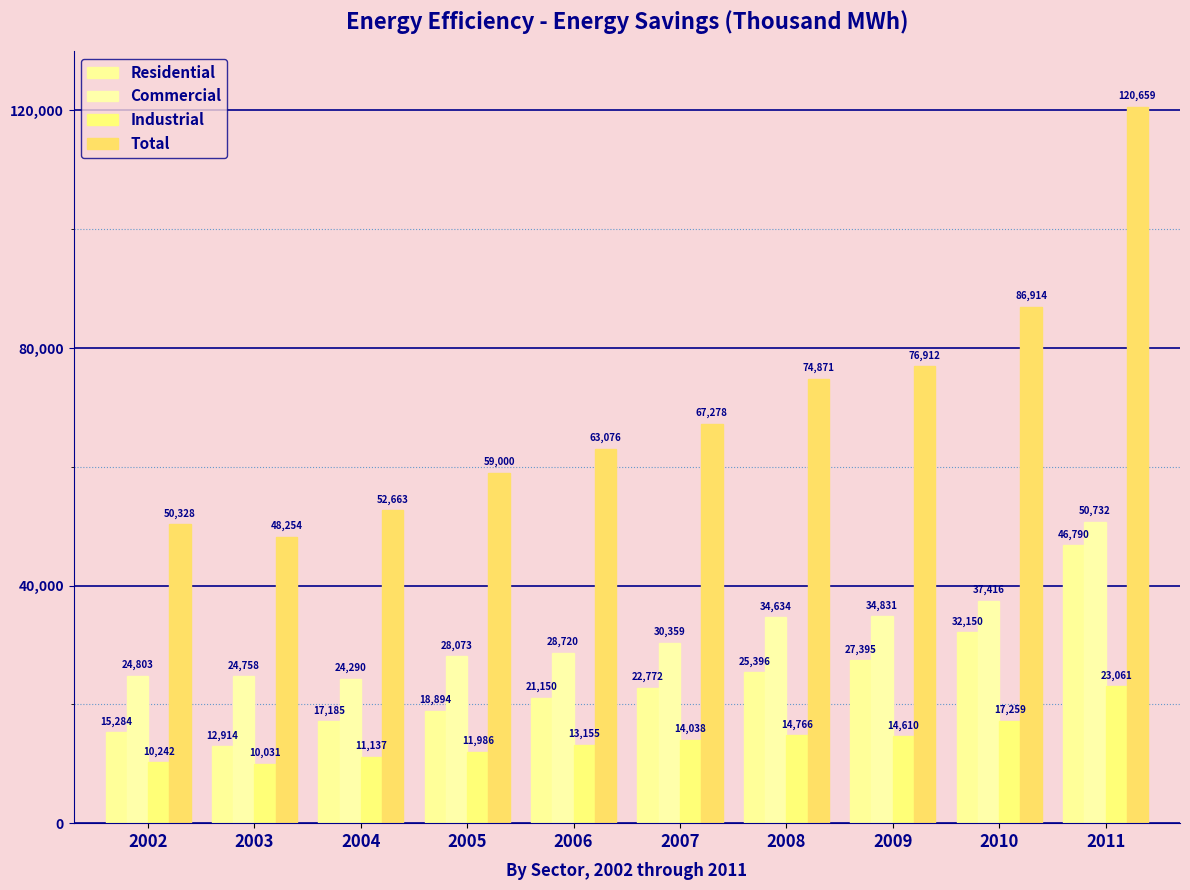

What are all the series names shown in the legend?

Residential, Commercial, Industrial, Total